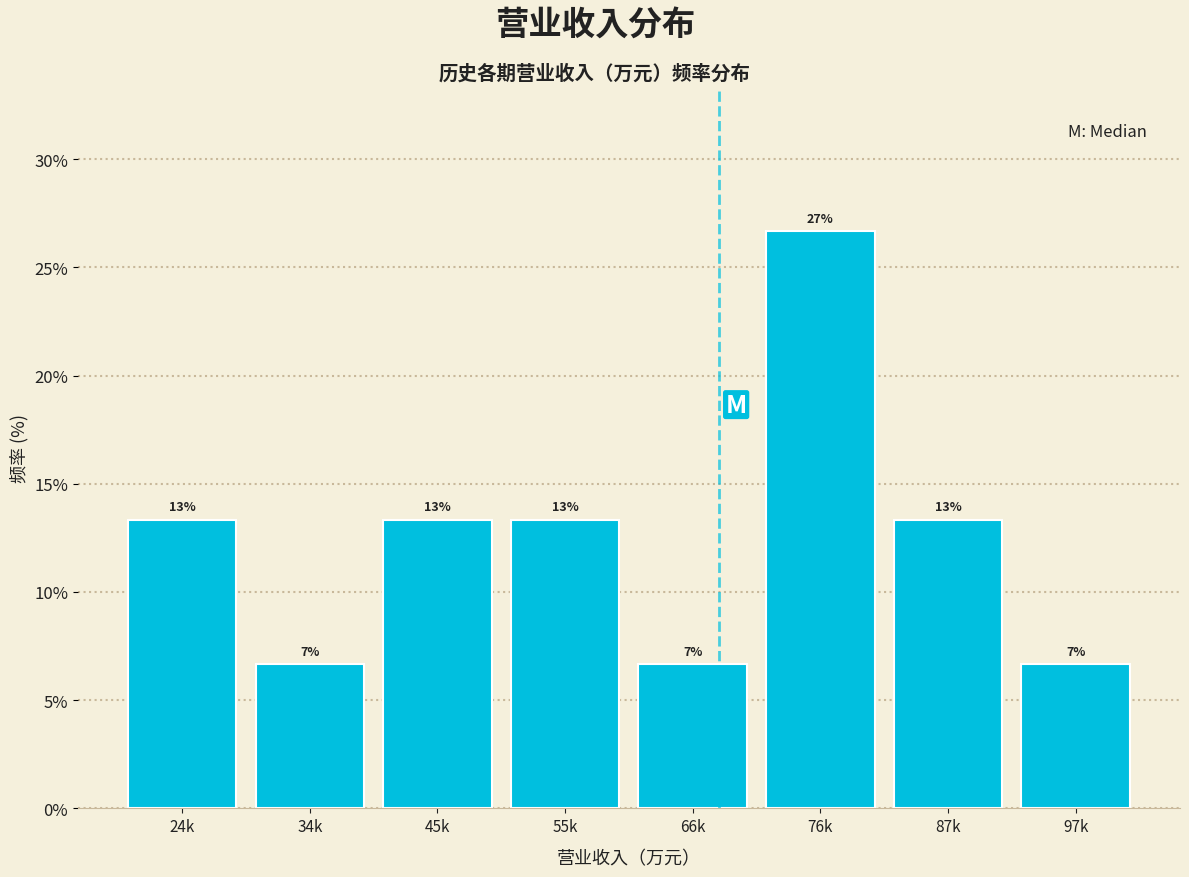

How many bars are there in total?

8